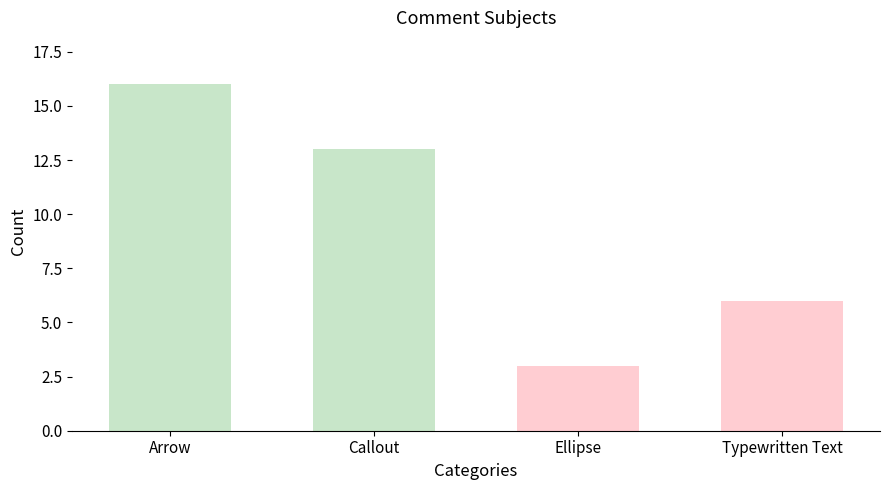

What position from the right is Ellipse?

2